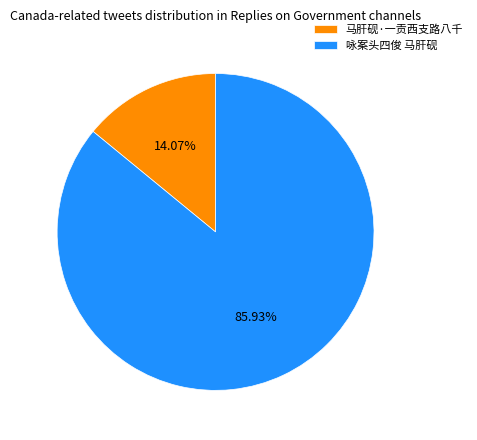

The 咏案头四俊 马肝砚 slice represents 78% of the pie. True or false?

False